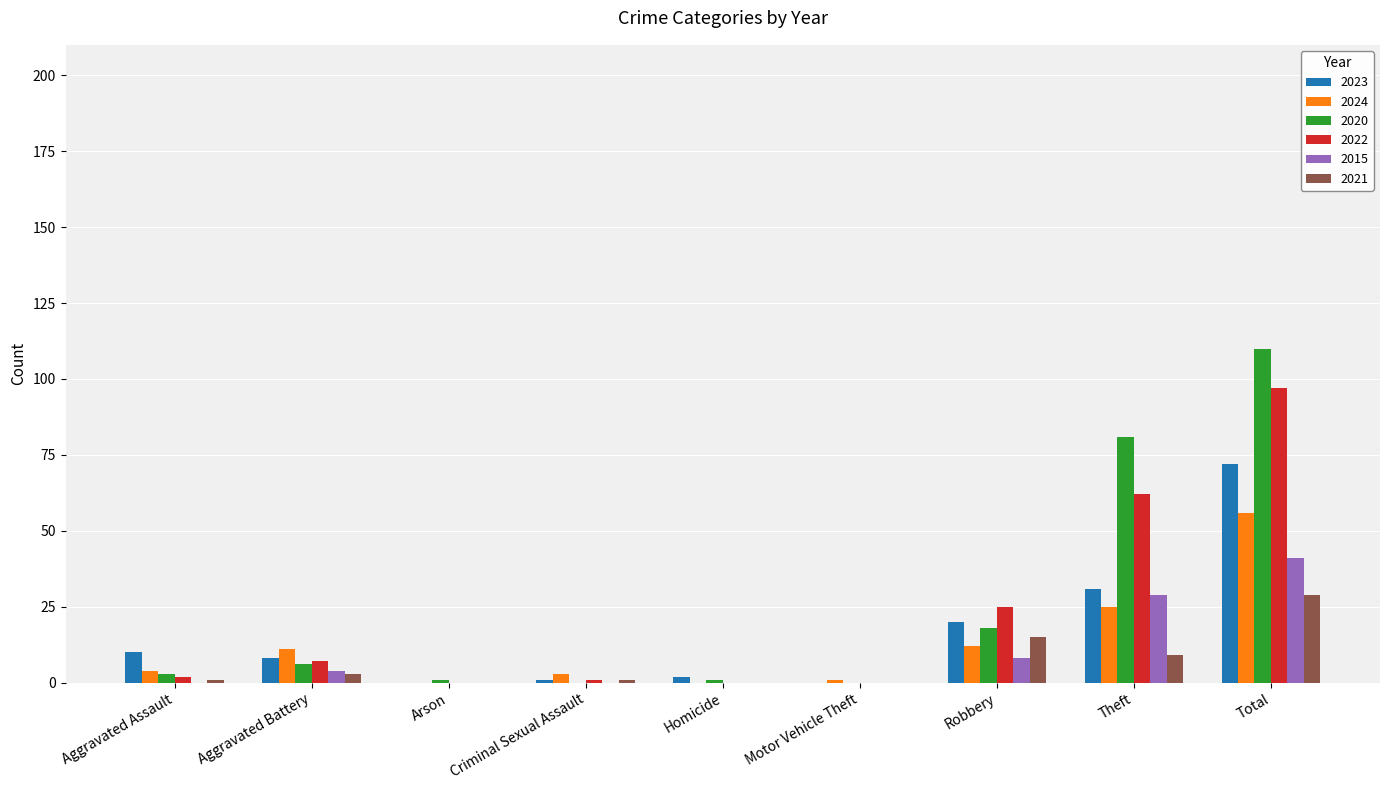

What is the greatest value displayed?

110